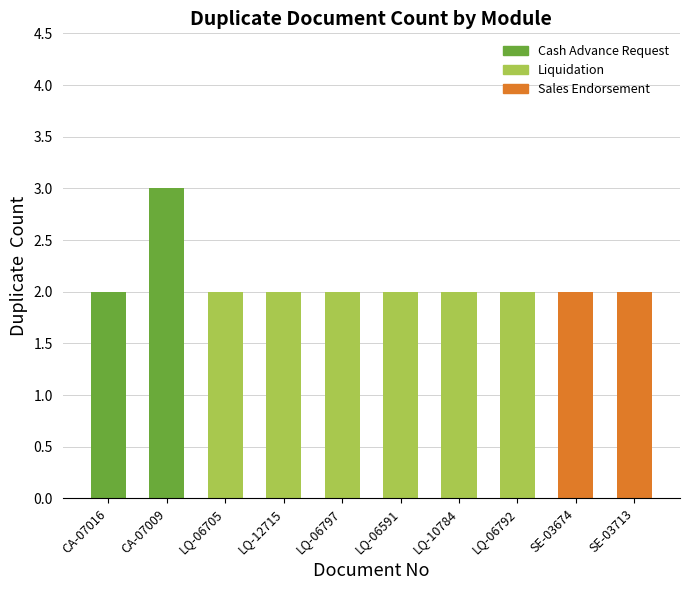

Reading left to right, list all the values displayed in this chart.

CA-07016=2	CA-07009=3	LQ-06705=2	LQ-12715=2	LQ-06797=2	LQ-06591=2	LQ-10784=2	LQ-06792=2	SE-03674=2	SE-03713=2